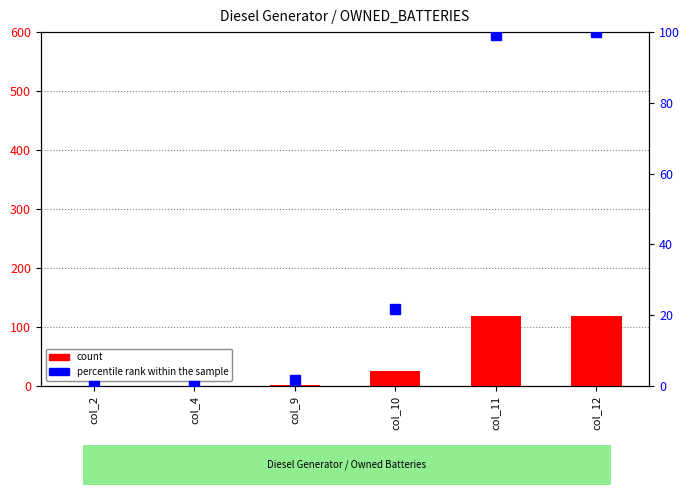

What are all the series names shown in the legend?

count, percentile rank within the sample